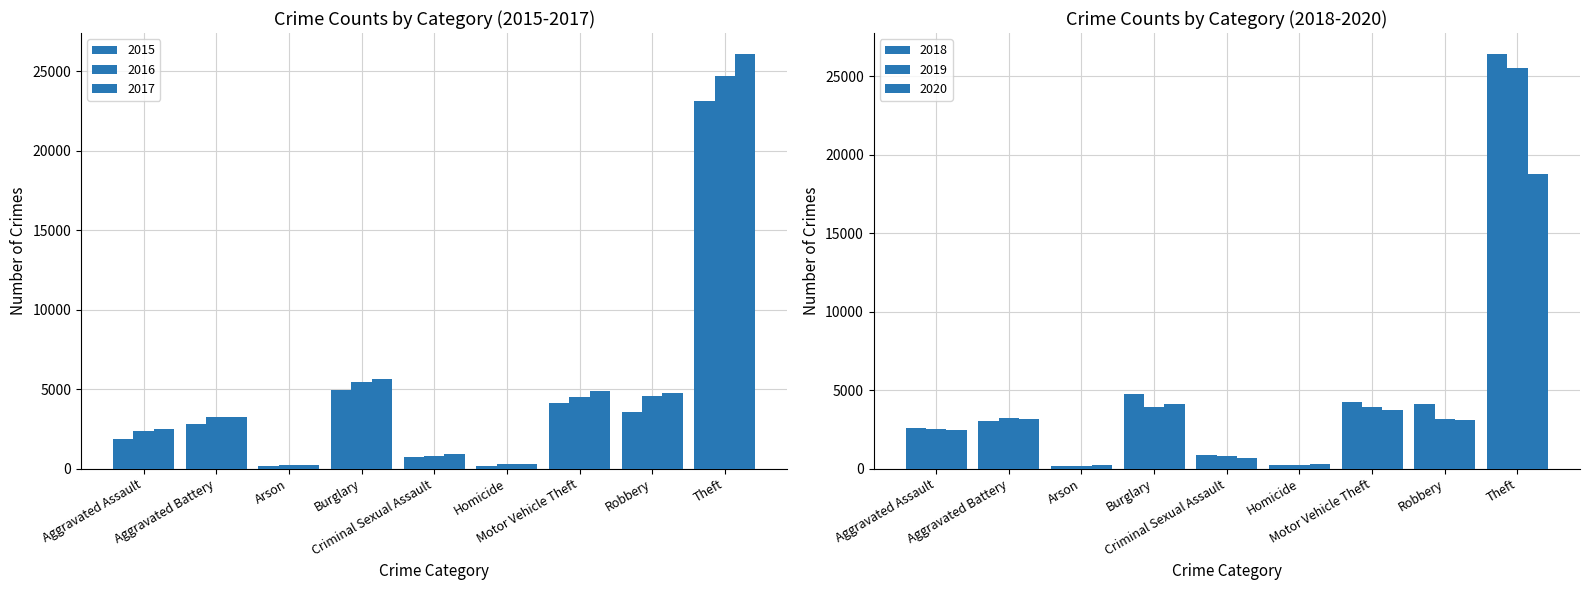

Is it true that 2019 equals 6500 at Theft?

False